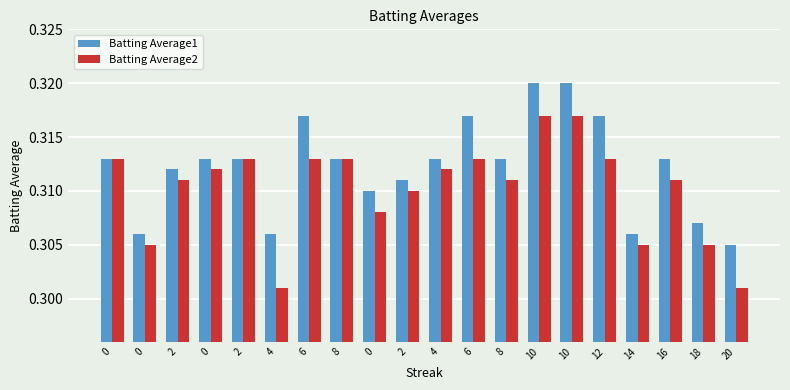

What is the total value across all series at 18?

0.6